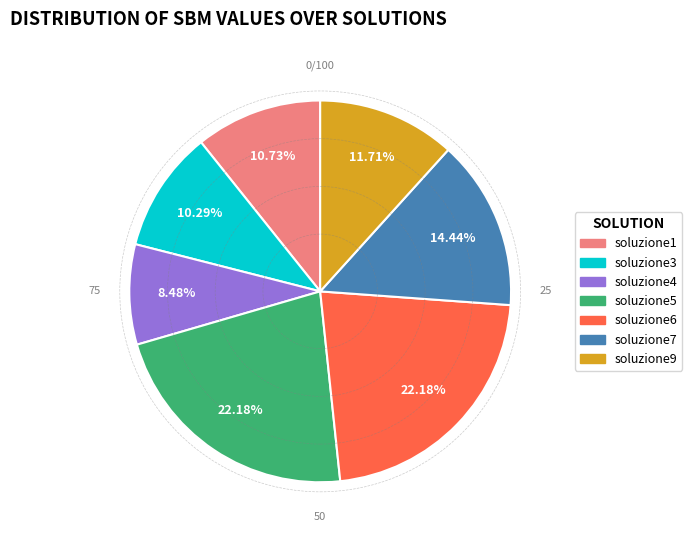

To the nearest percent, what is the difference between the largest and smallest slice percentages?

14%